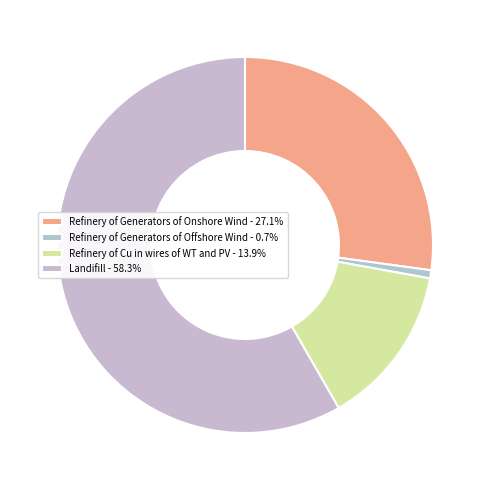

How many segments does this pie chart have?

4